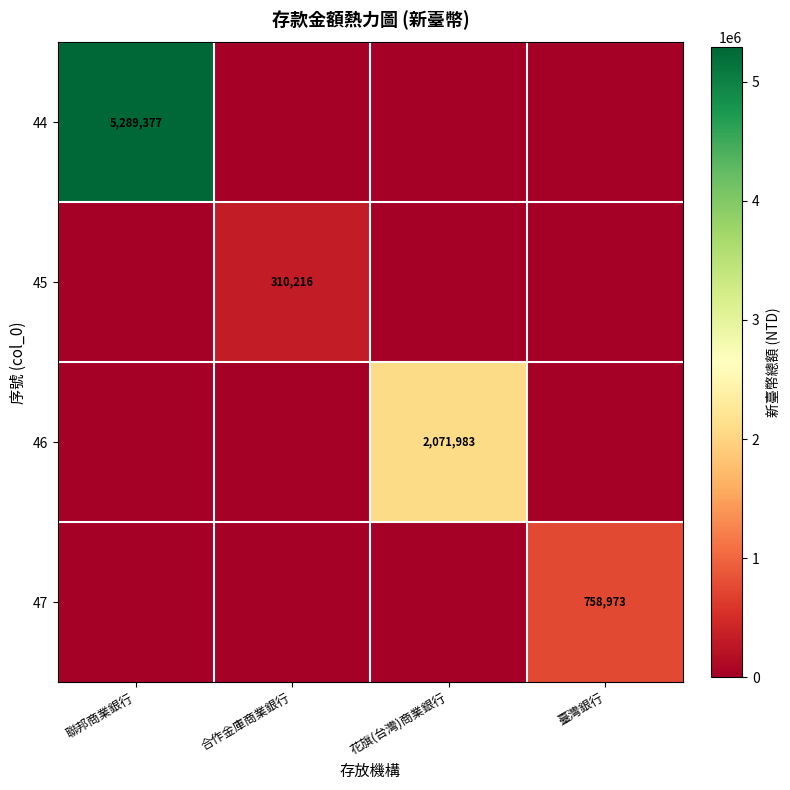

Is it true that 44 equals 5289377 at 聯邦商業銀行?

True